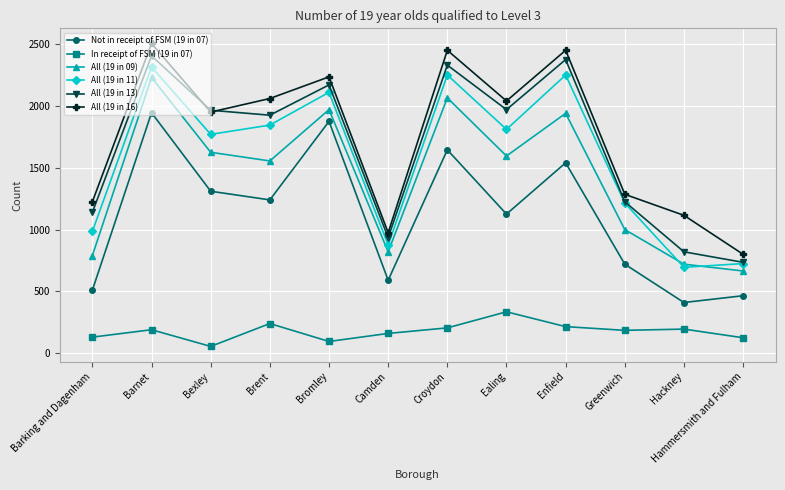

In All (19 in 16), how many points are lower than both neighbors (excluding endpoints)?

3